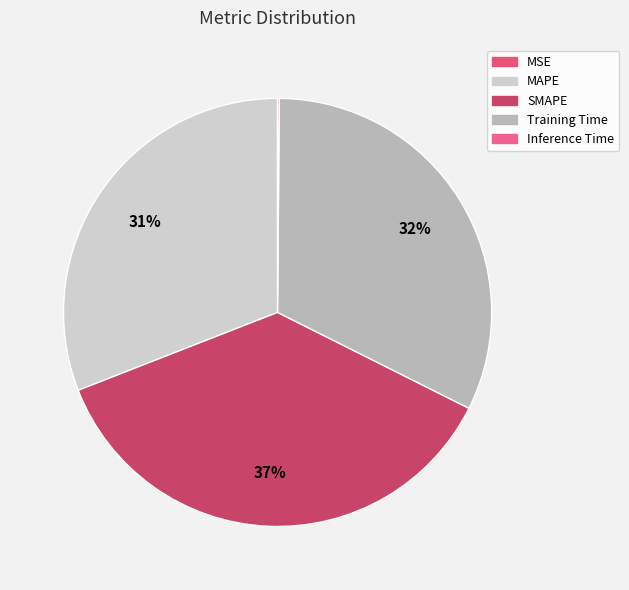

Does Training Time account for over 50% of the chart?

No